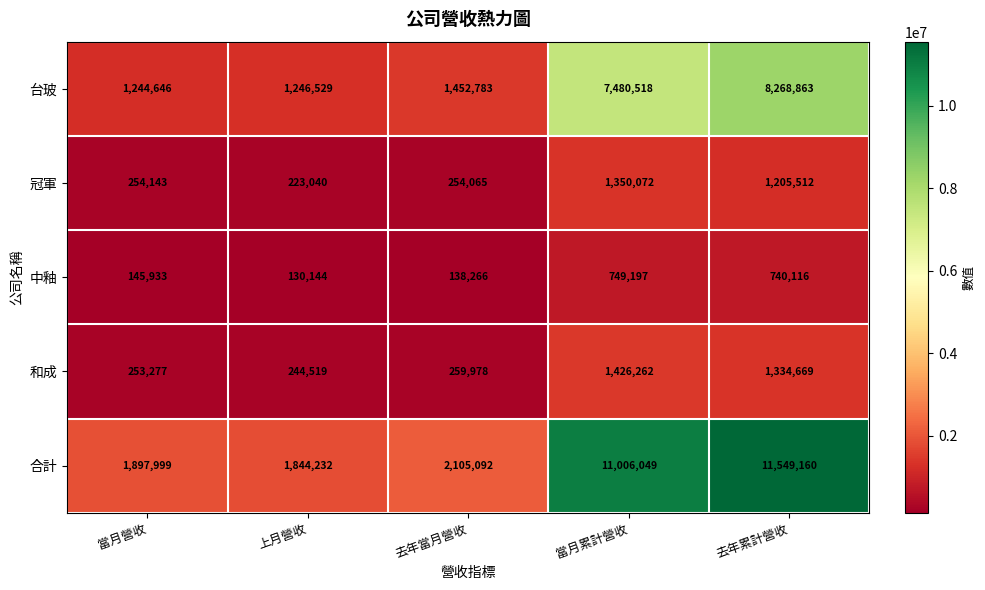

Reading right to left, what are all the values shown in this chart?

台玻: 8268863	7480518	1452783	1246529	1244646
冠軍: 1205512	1350072	254065	223040	254143
中釉: 740116	749197	138266	130144	145933
和成: 1334669	1426262	259978	244519	253277
合計: 11549160	11006049	2105092	1844232	1897999